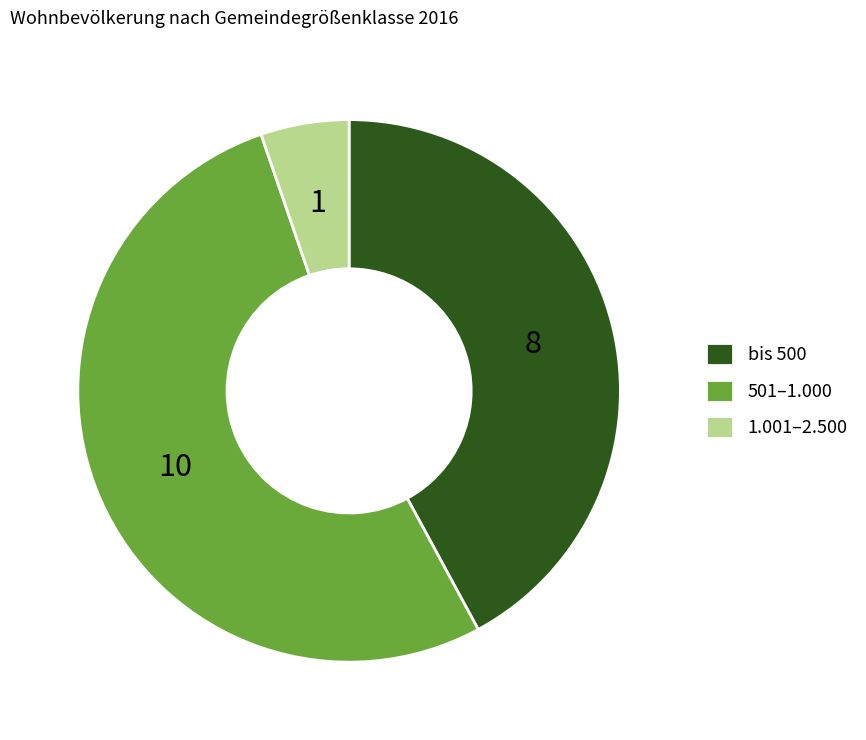

Which category has the biggest portion of the pie?

501–1.000